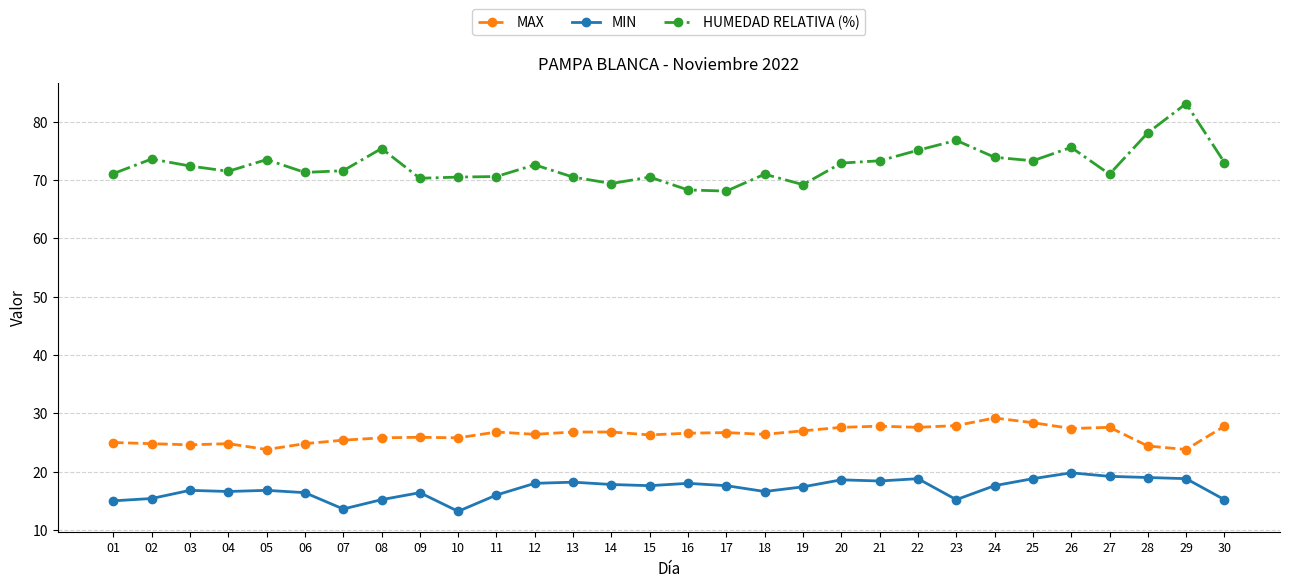

What is the difference between the second highest and minimum values in the MIN series?

6.0